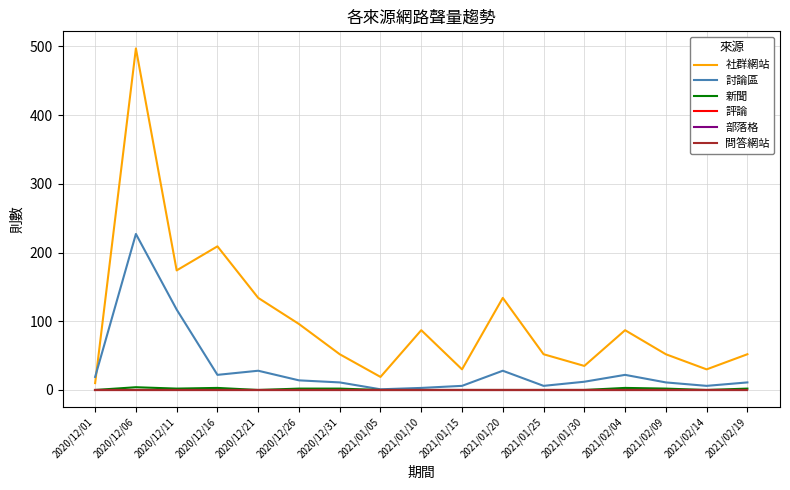

The 討論區 series shows 14 at 2020/12/26. True or false?

True